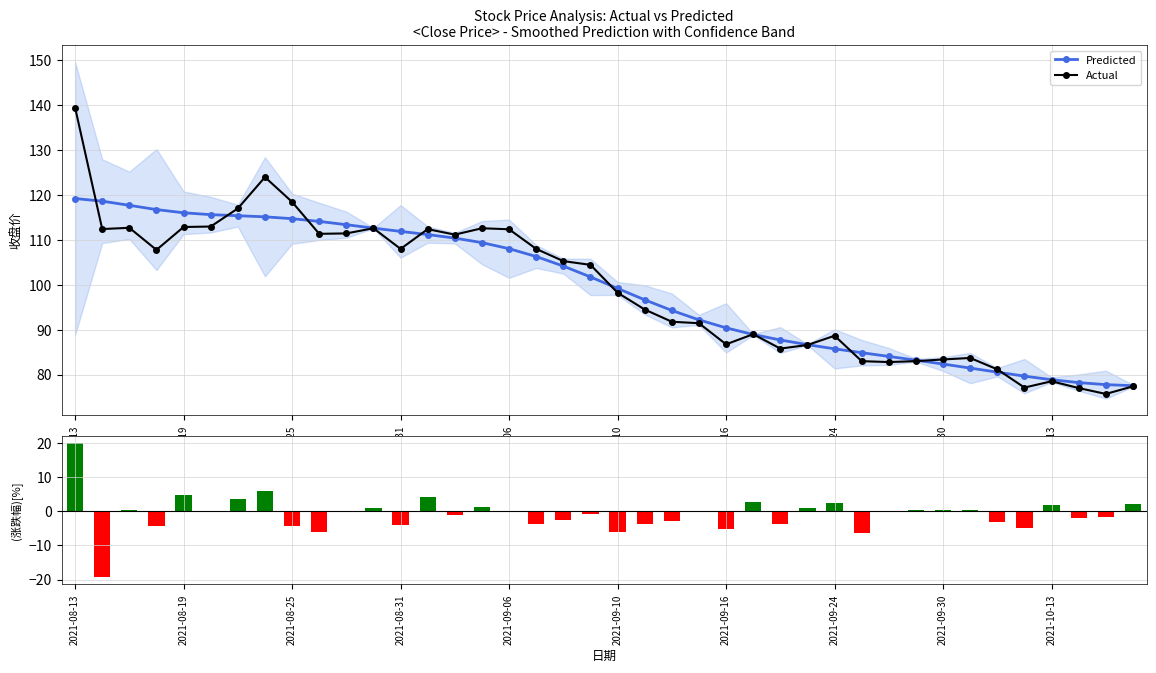

Rank the series by their maximum value, from lowest to highest.

涨跌幅 [%], Predicted, Actual